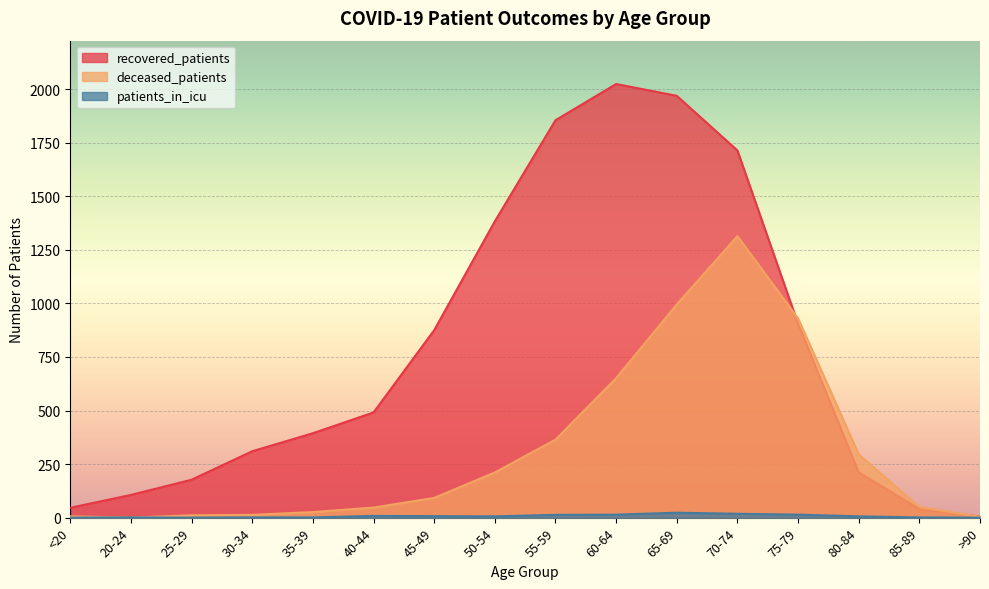

Reading left to right, extract all data points from this chart.

recovered_patients: <20=46	20-24=106	25-29=177	30-34=310	35-39=394	40-44=491	45-49=875	50-54=1383	55-59=1855	60-64=2024	65-69=1969	70-74=1714	75-79=905	80-84=211	85-89=40	>90=5
deceased_patients: <20=6	20-24=0	25-29=11	30-34=13	35-39=26	40-44=47	45-49=92	50-54=211	55-59=364	60-64=651	65-69=995	70-74=1314	75-79=930	80-84=295	85-89=50	>90=4
patients_in_icu: <20=0	20-24=1	25-29=0	30-34=1	35-39=1	40-44=8	45-49=7	50-54=6	55-59=13	60-64=14	65-69=23	70-74=18	75-79=14	80-84=6	85-89=1	>90=0